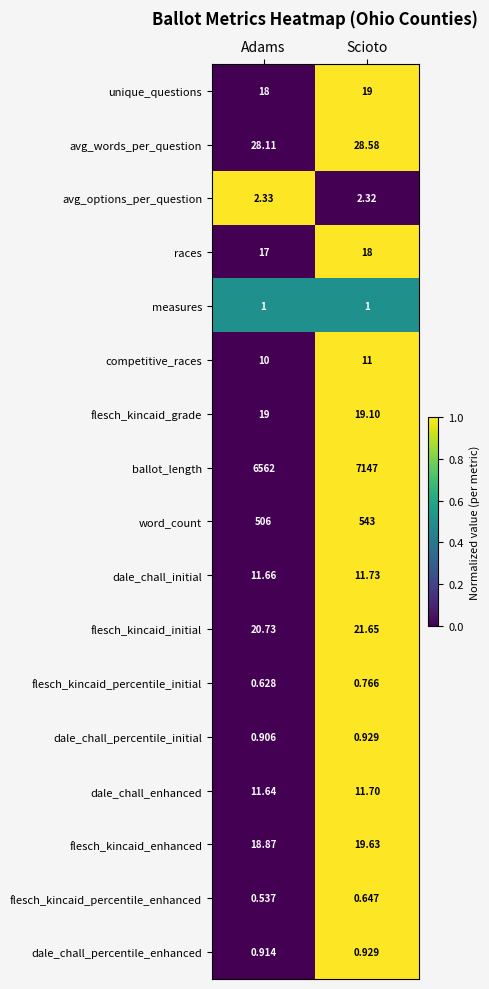

Which series has the widest spread of values?

ballot_length